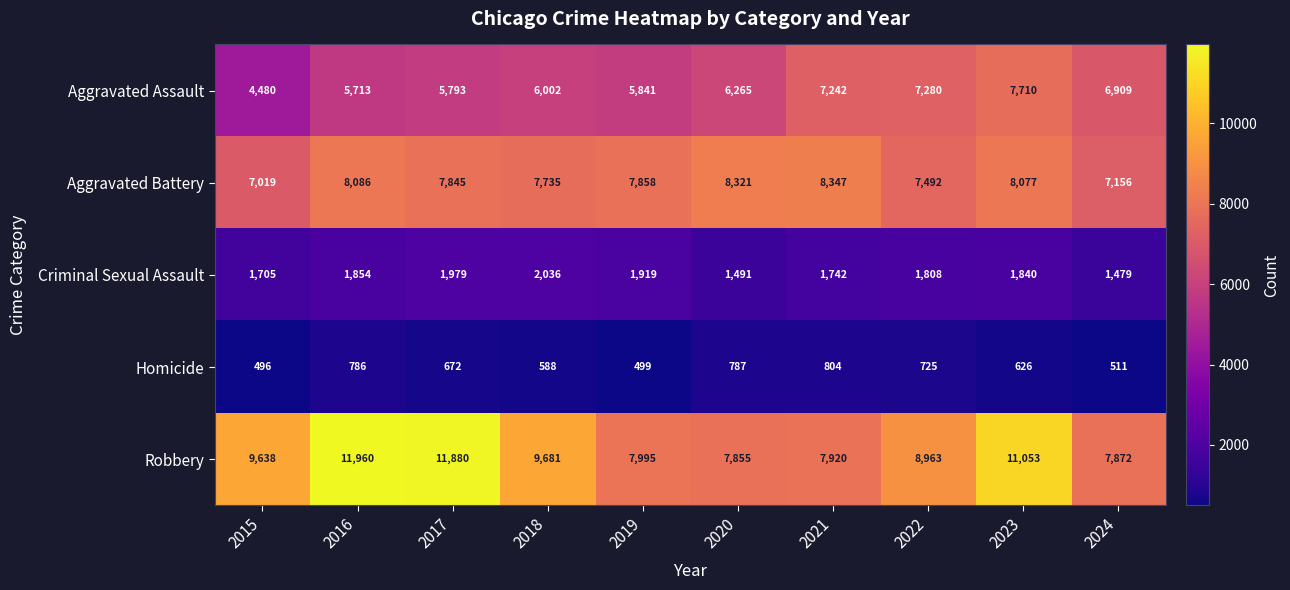

How many categories are shown in the chart?

10